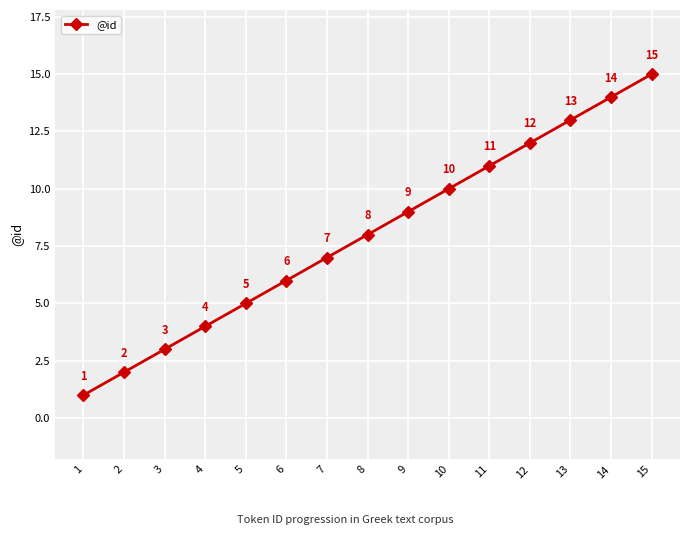

What is the difference between the second highest and second lowest values?

12